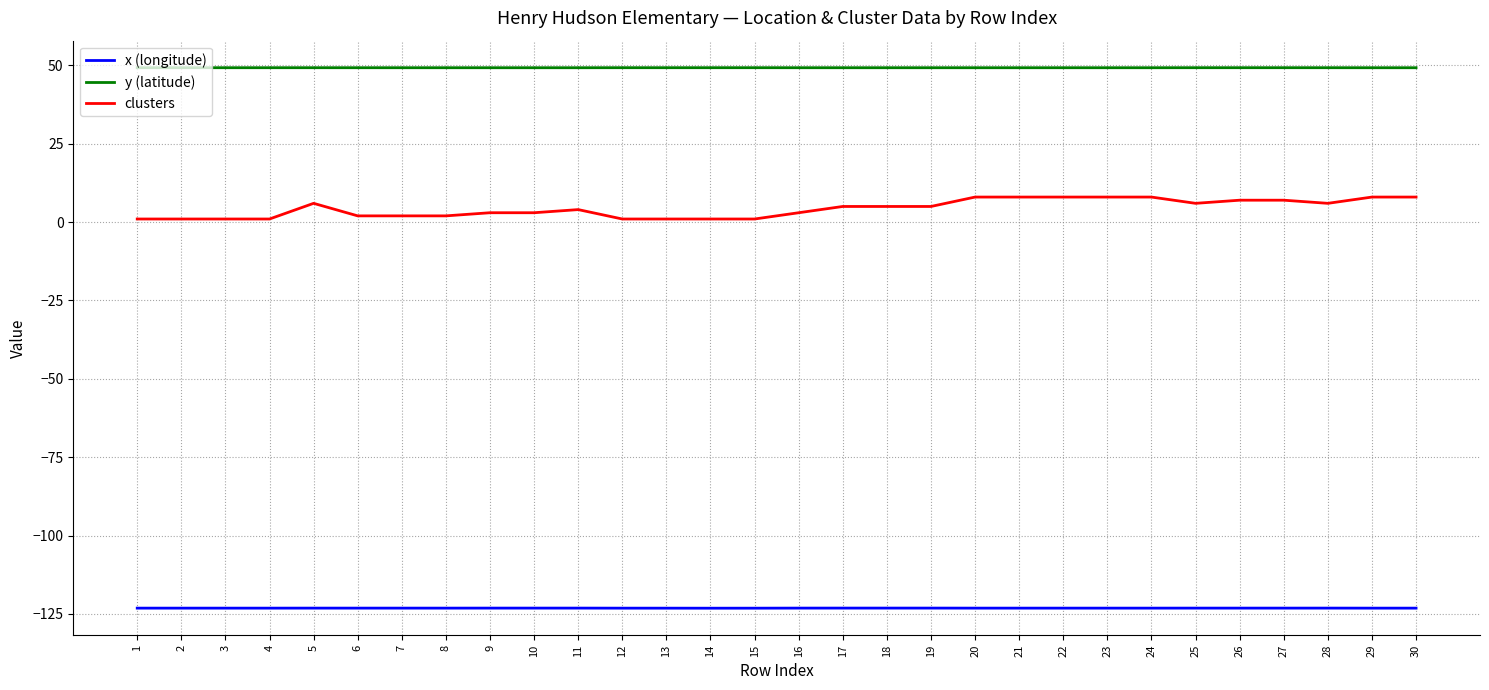

How many y (latitude) values are between 49 and 50?

30